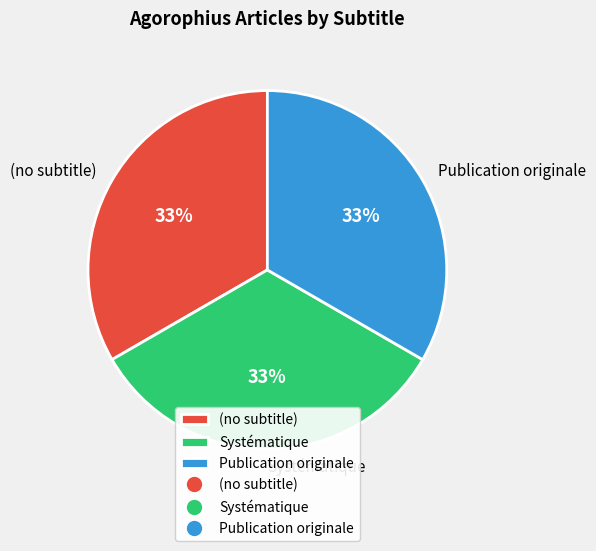

Count the number of slices in the pie.

3